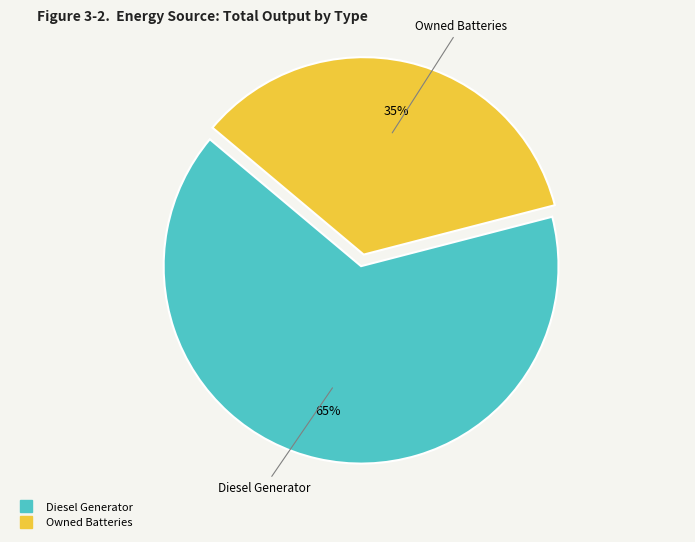

Count the number of slices in the pie.

2